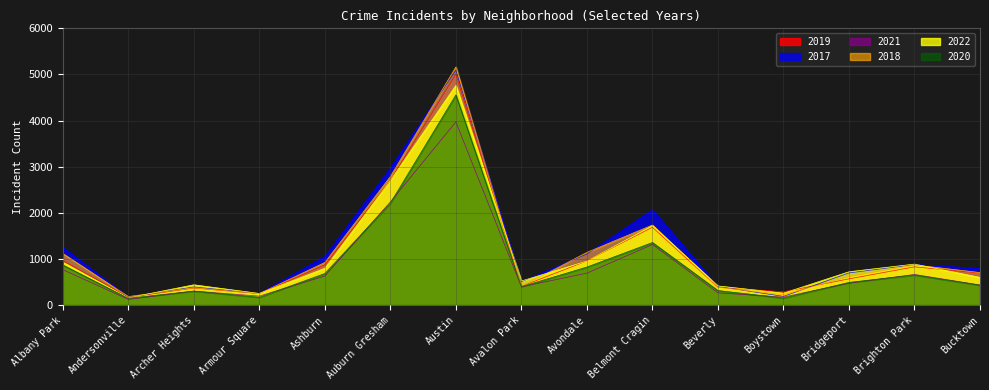

True or false: 2019 and 2017 cross at least once.

True